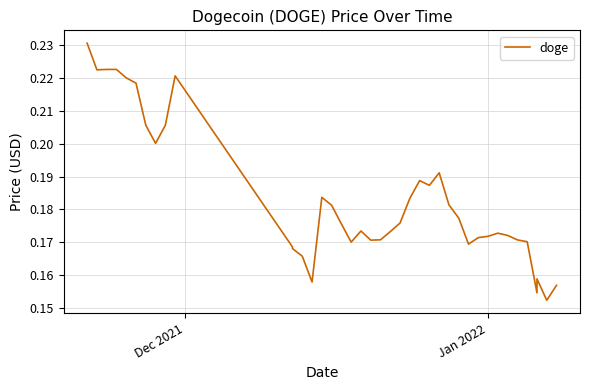

True or false: the data shows 0.0 at 25.

False